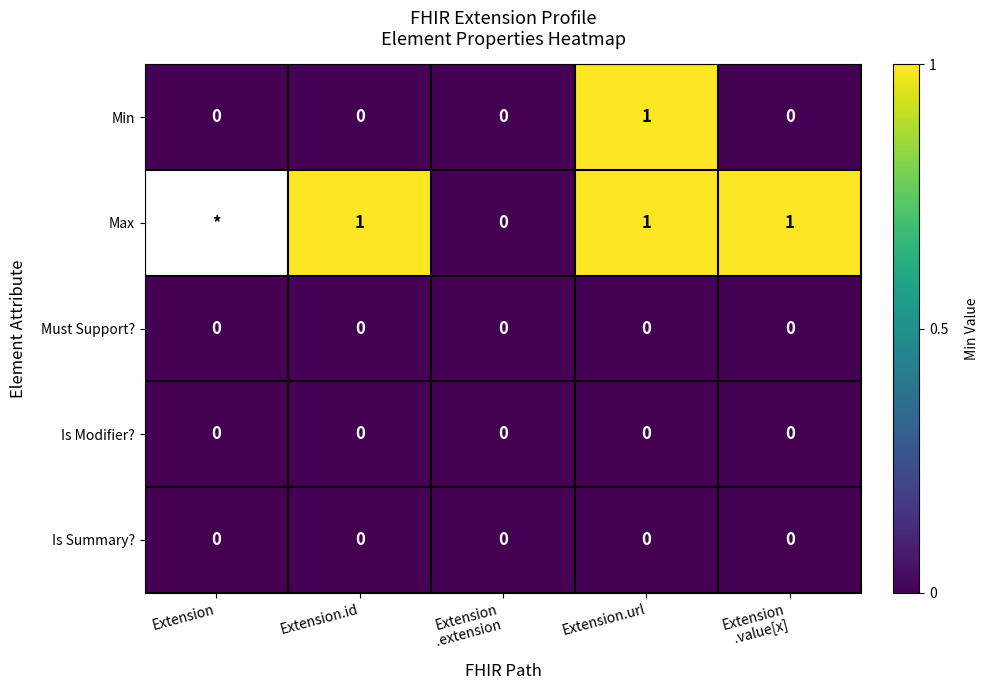

Count the Min values in the range 0 to 1.

5